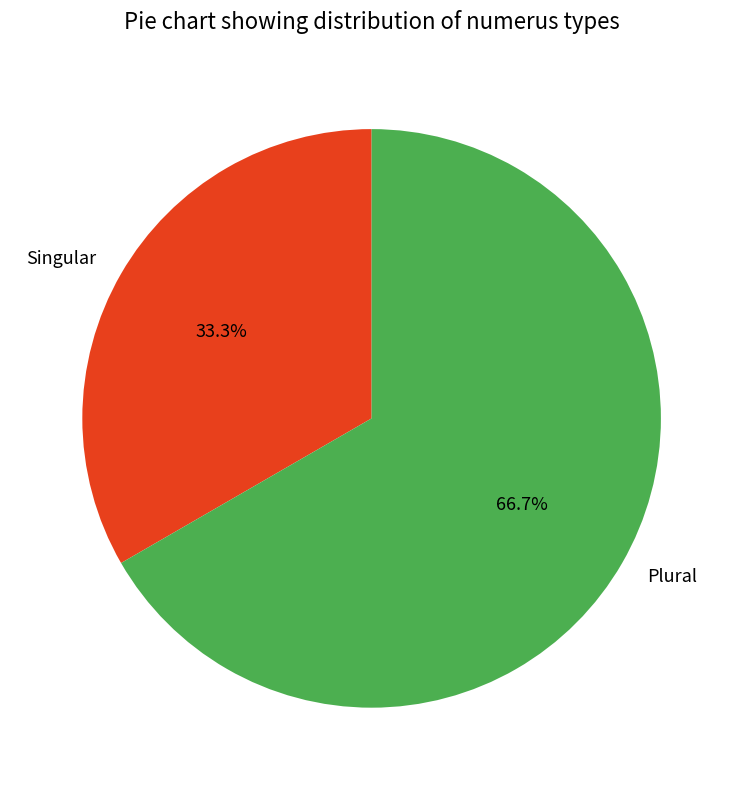

What percentage is the Plural slice, to the nearest percent?

67%